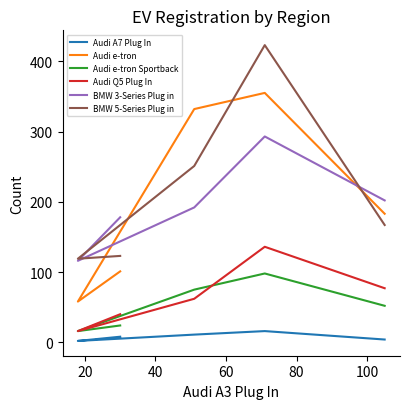

The value of Audi A7 Plug In at 80 is 4. True or false?

False